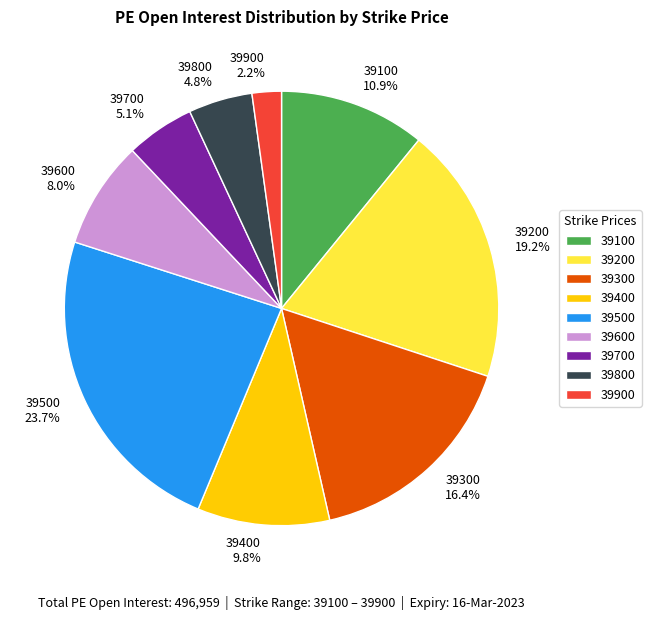

What percentage is the 39200 slice, to the nearest percent?

19%